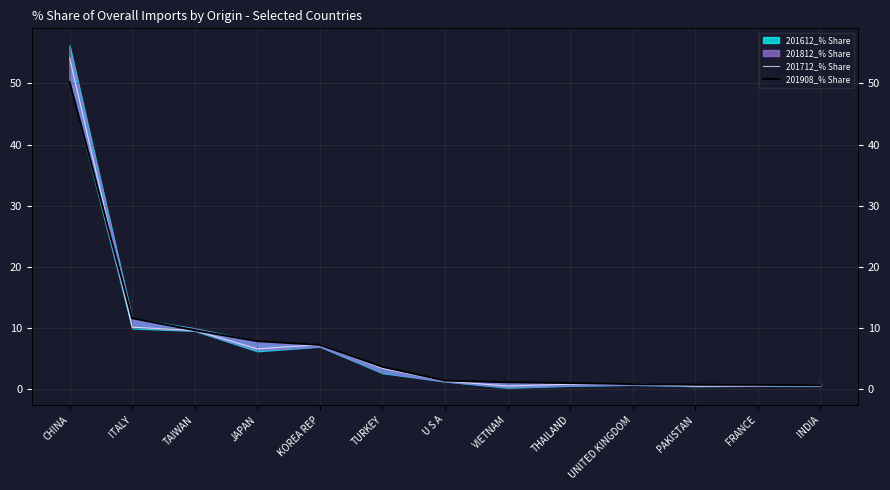

Which has a higher value, TURKEY or PAKISTAN?

TURKEY